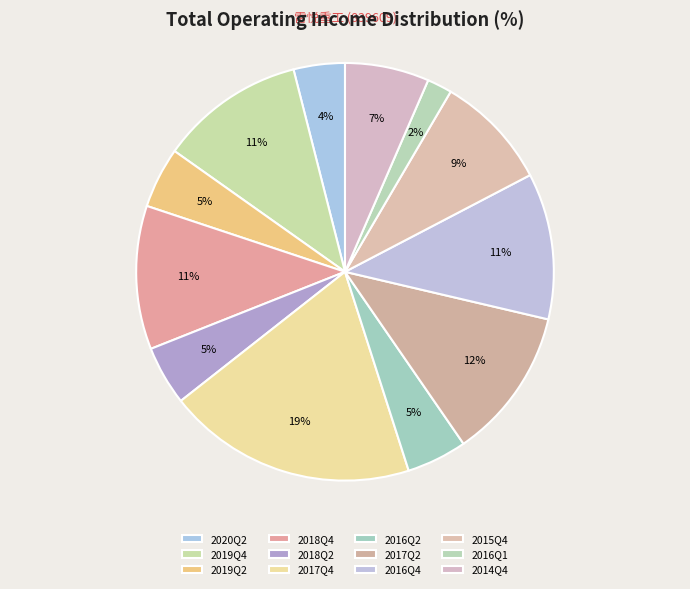

Count the number of slices in the pie.

12